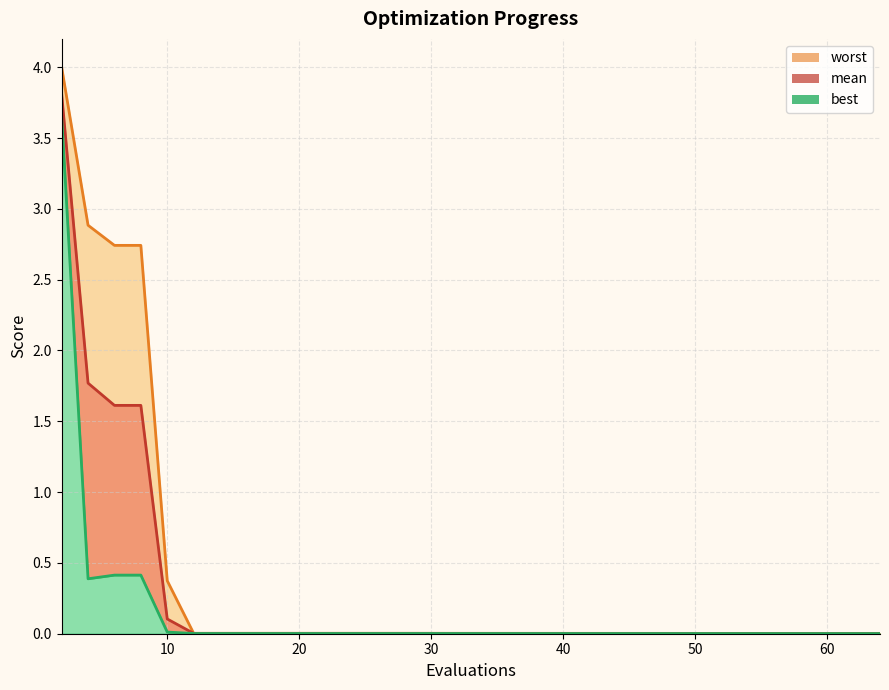

True or false: worst and mean intersect in this chart.

False